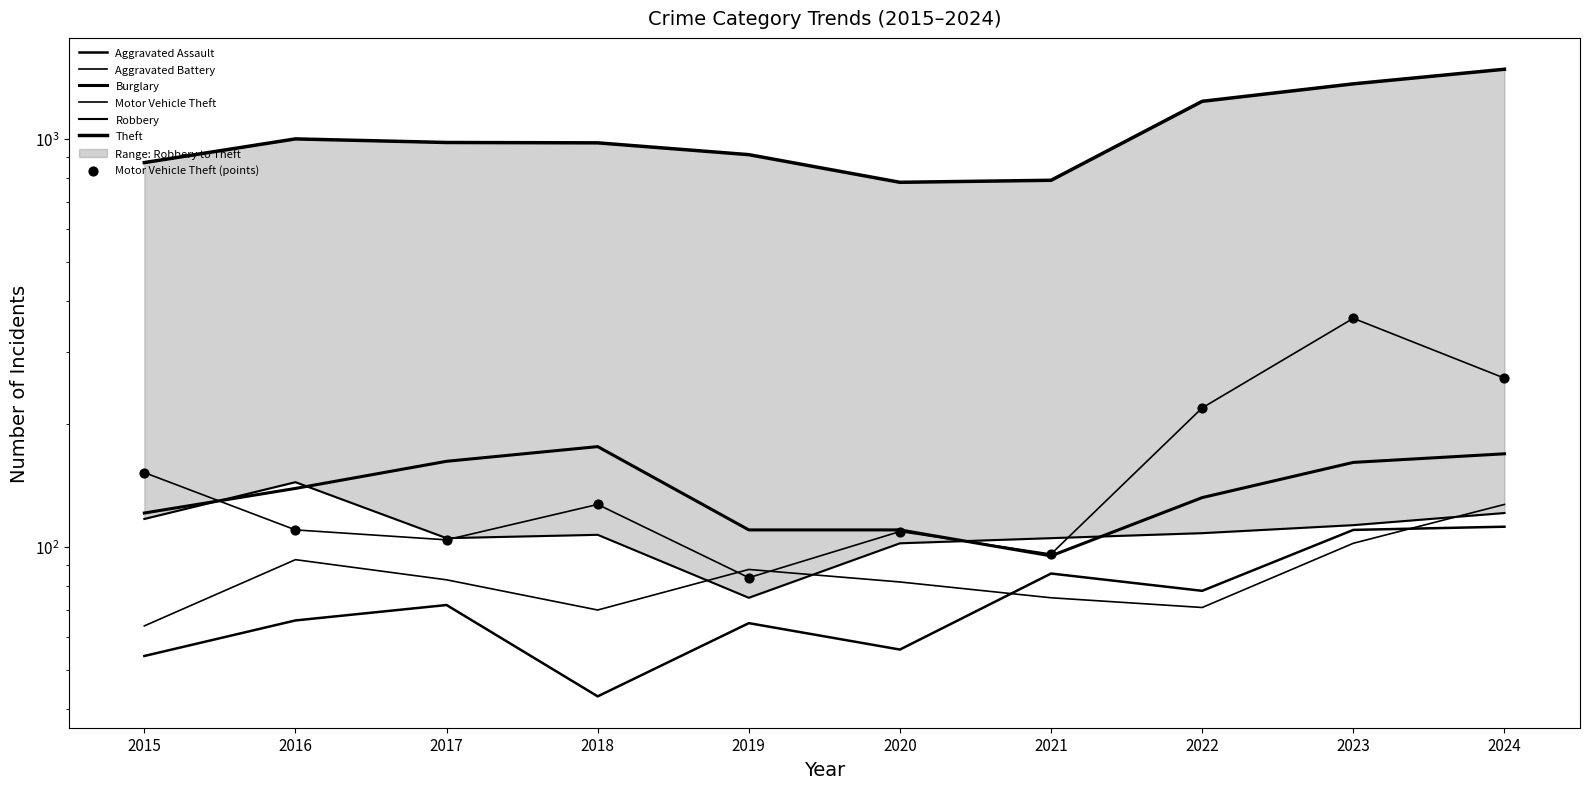

Which series has the largest Y range (max minus min)?

Theft